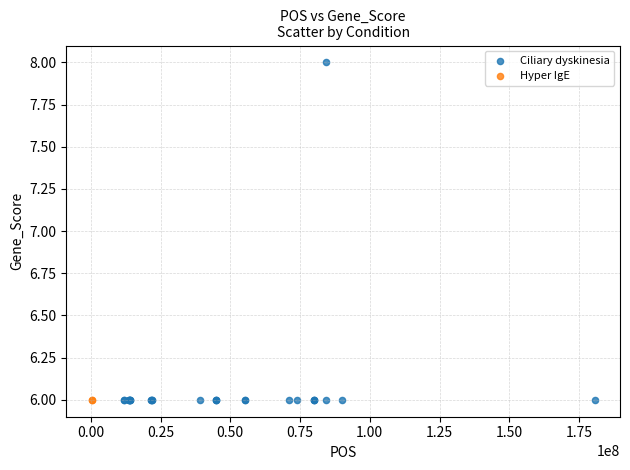

What are all the series names shown in the legend?

Ciliary dyskinesia, Hyper IgE